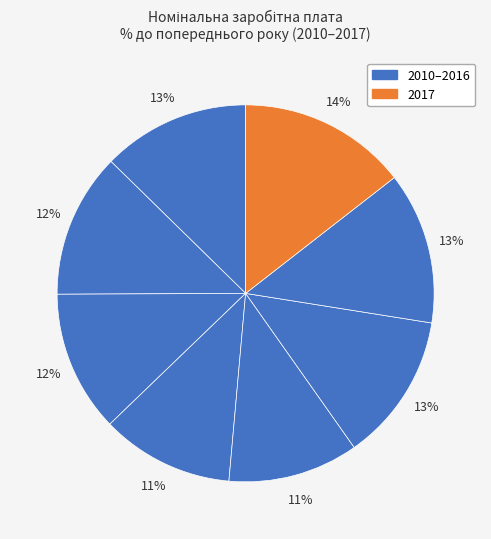

Count the number of slices in the pie.

8